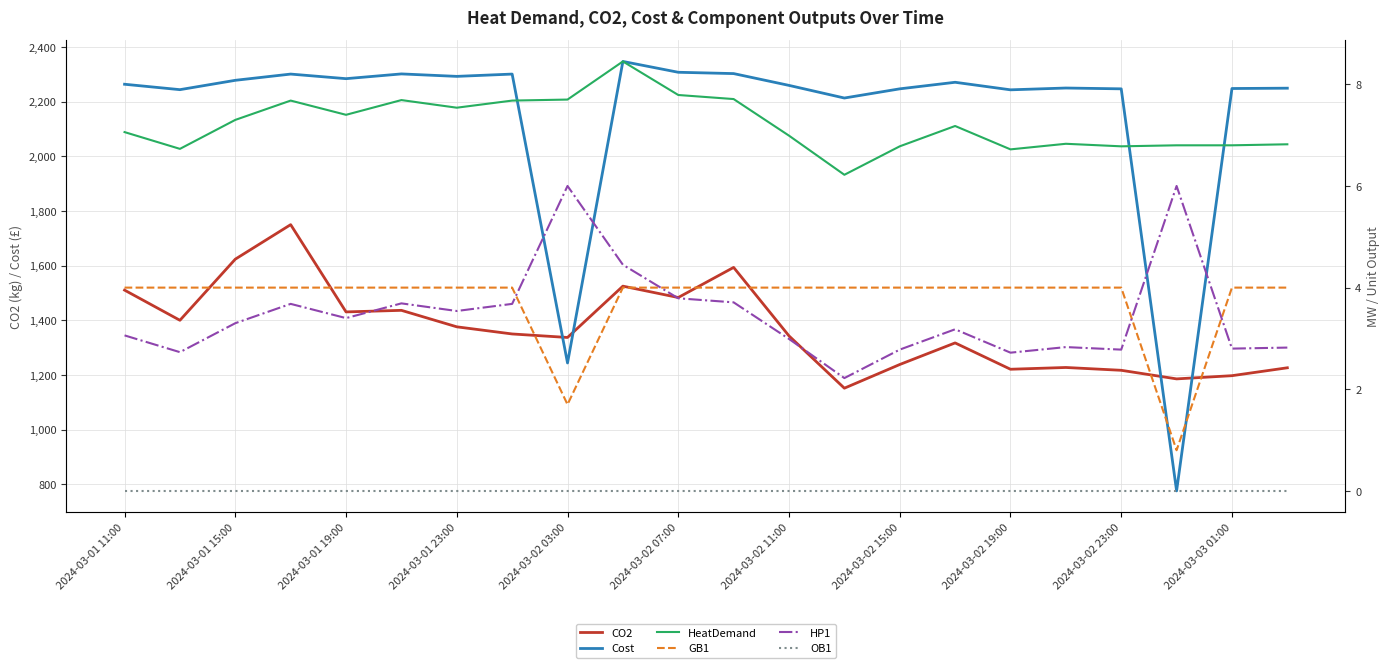

What position from the right is 11?

11